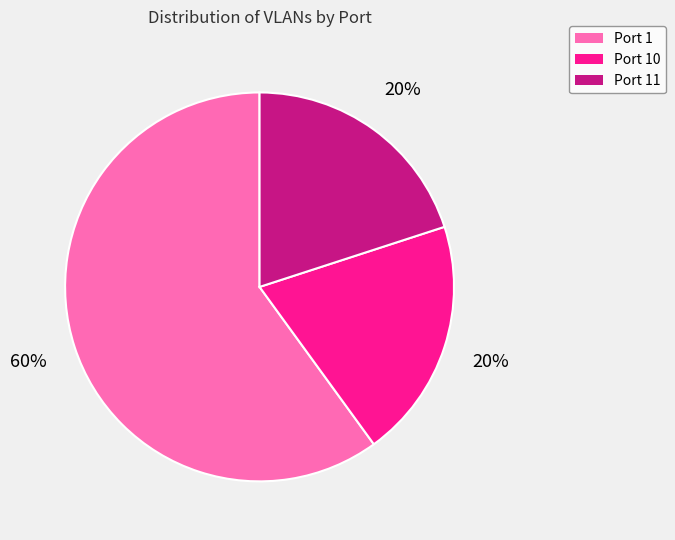

Is it true that Port 11 is 20% of the pie?

True